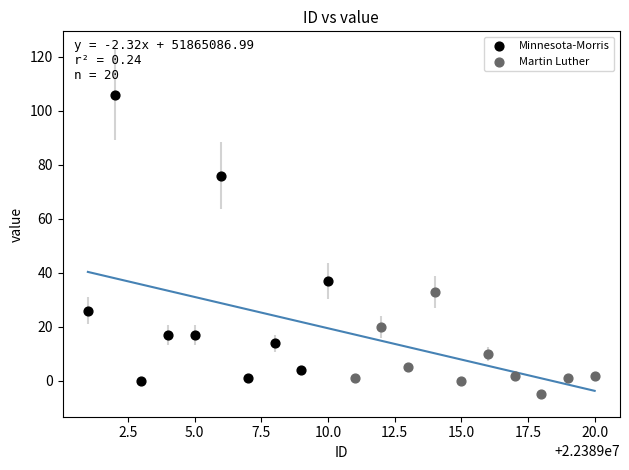

What are all the series names shown in the legend?

Minnesota-Morris, Martin Luther